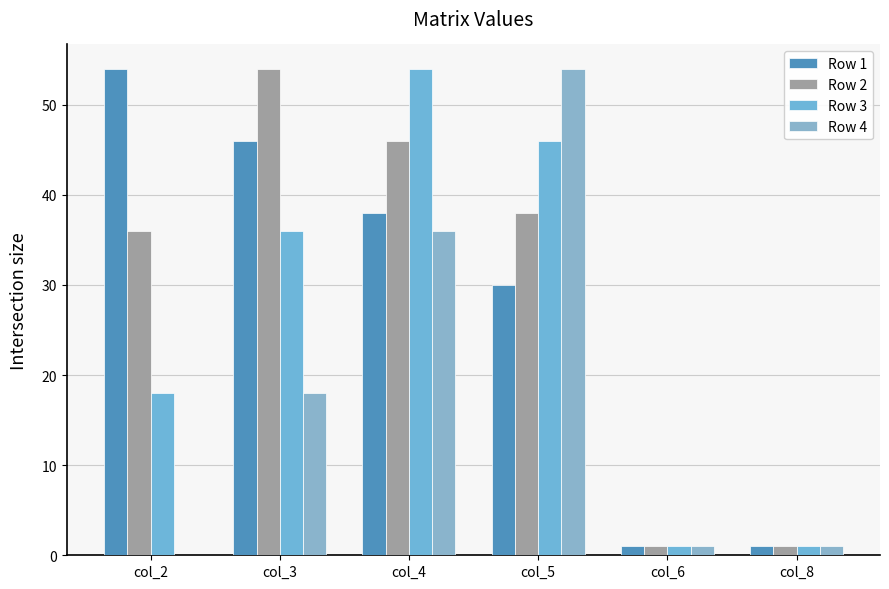

True or false: Row 4 has a value of 11 at col_3.

False